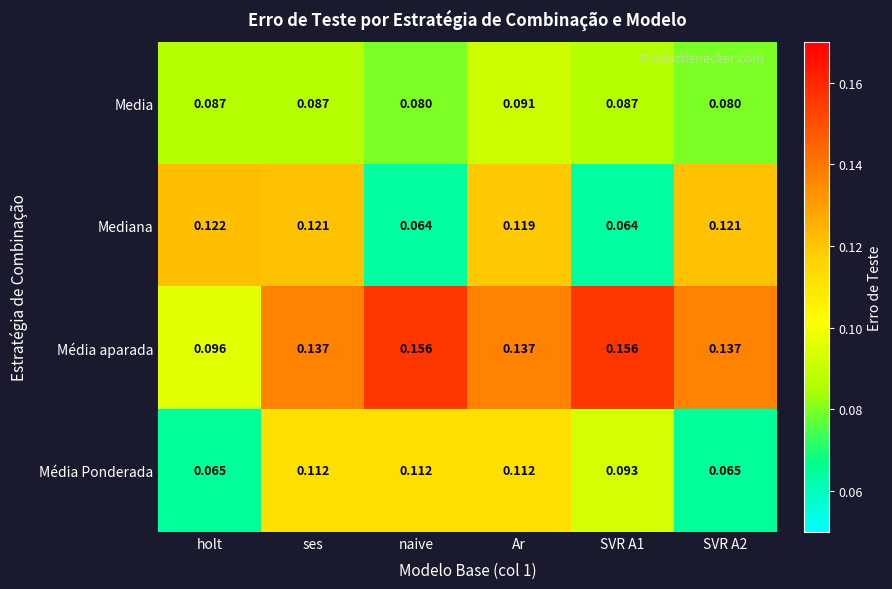

Rank the series at Ar from highest to lowest value.

Média aparada, Mediana, Média Ponderada, Media